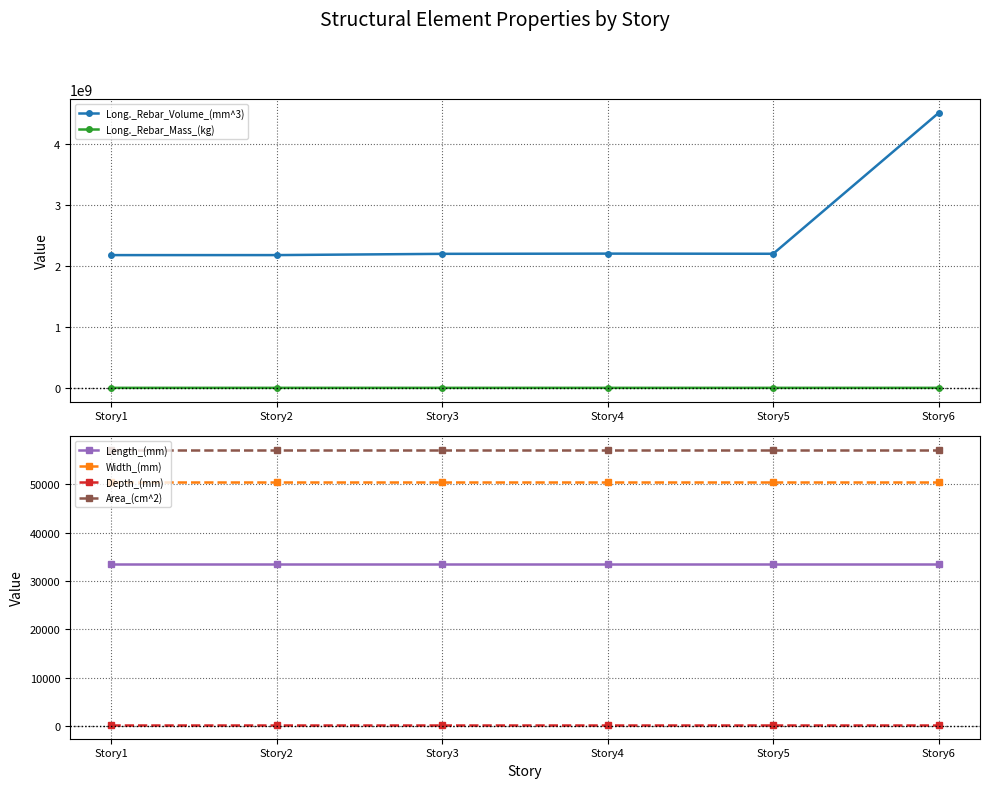

What is the maximum value shown in the chart?

4513390298.6